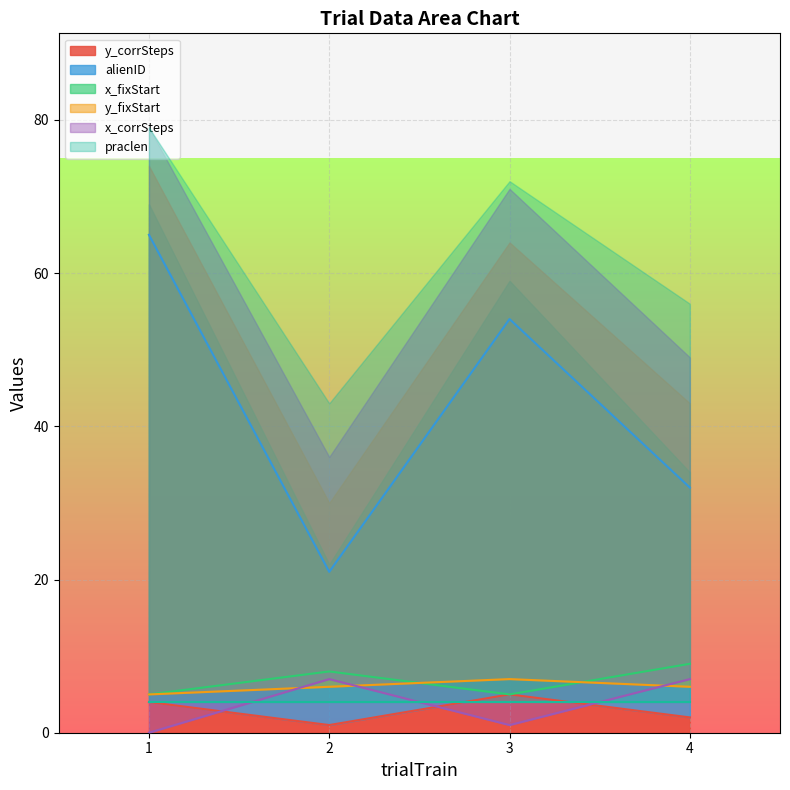

In x_corrSteps, how many points are lower than both neighbors (excluding endpoints)?

1